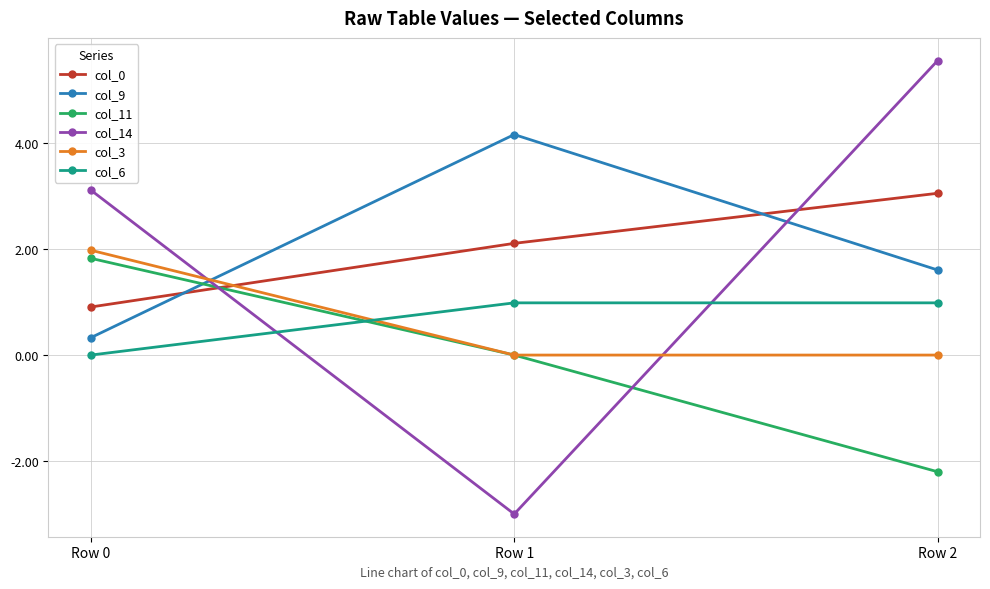

Which series changed the most between Row 1 and Row 2?

col_14